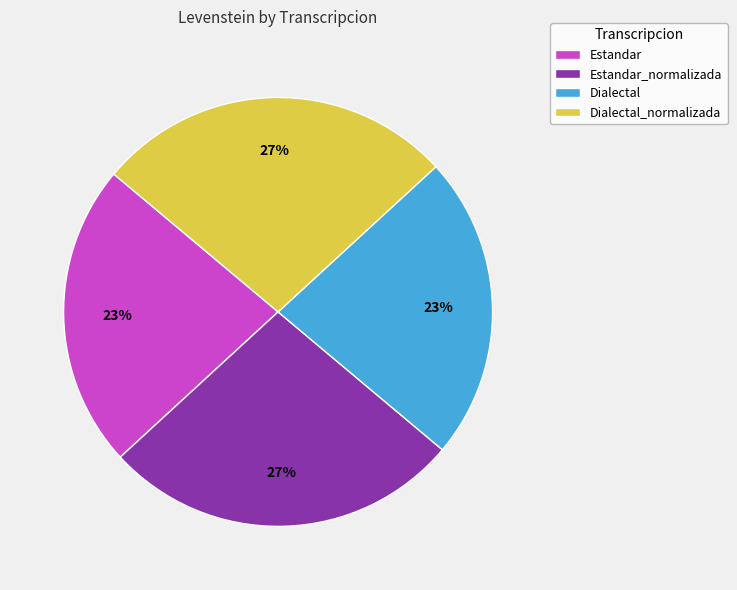

Is there a majority slice in this chart?

No